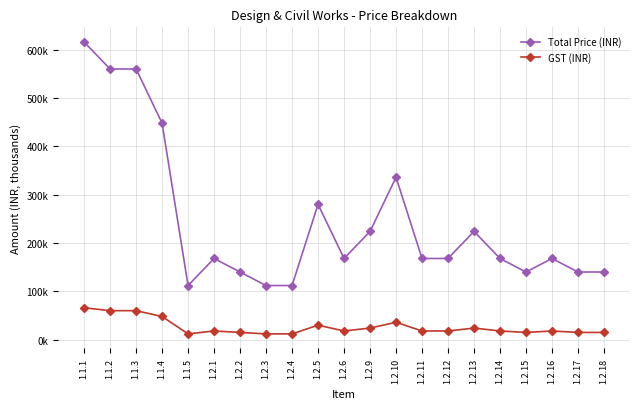

At which category is the sum across all series the highest?

1.1.1